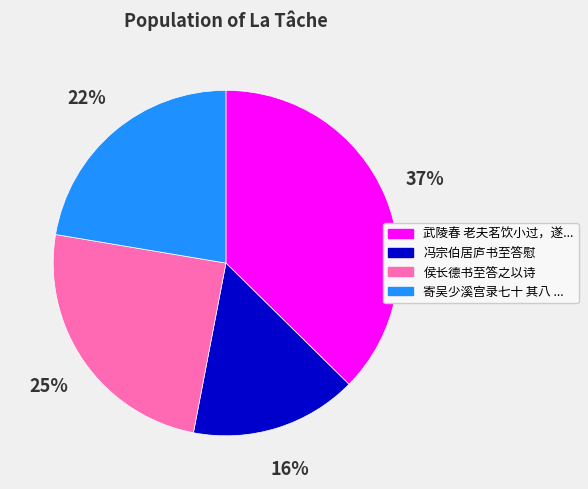

Does any single category account for the majority?

No